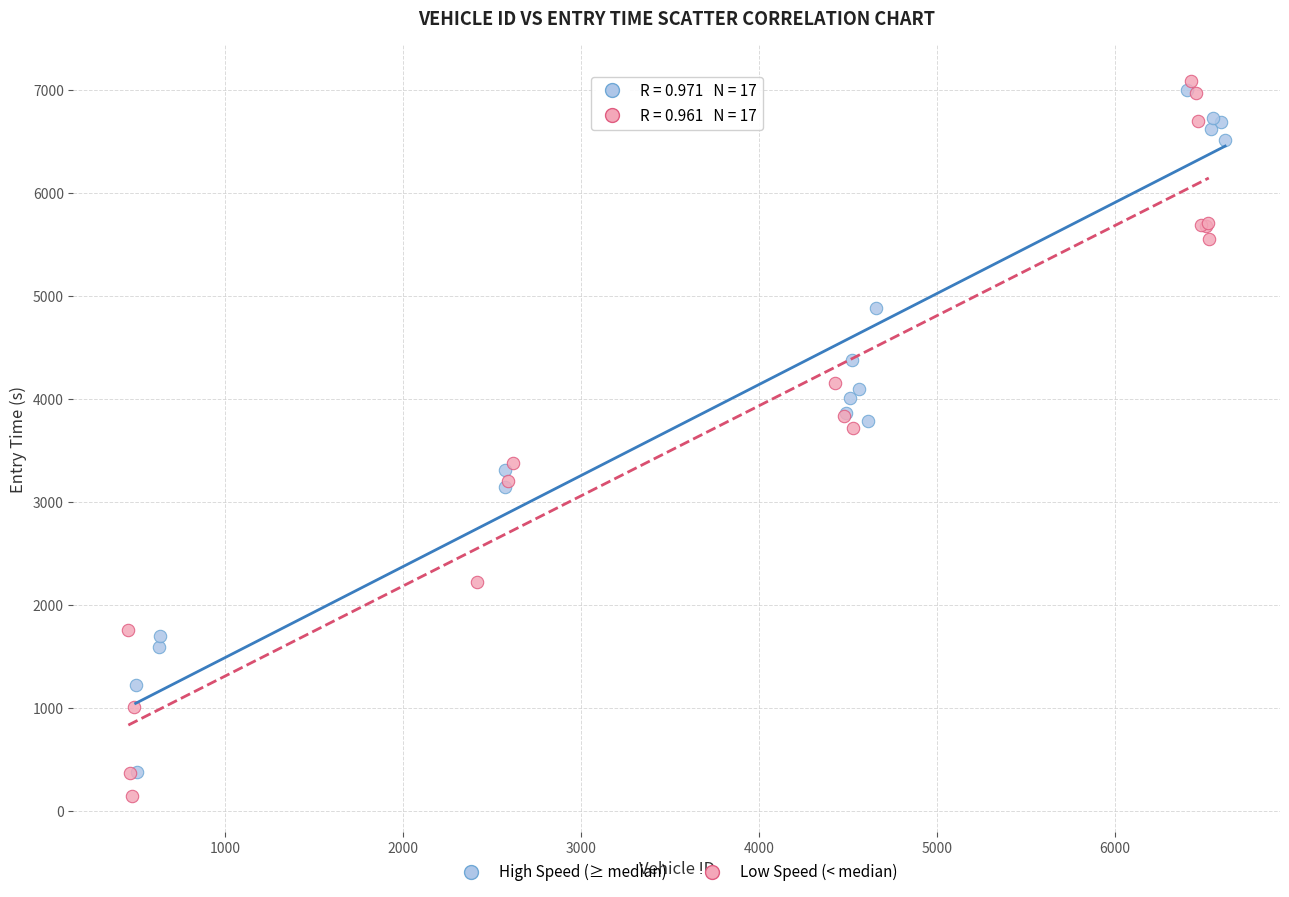

Which series has the largest Y range (max minus min)?

Low Speed (< median)